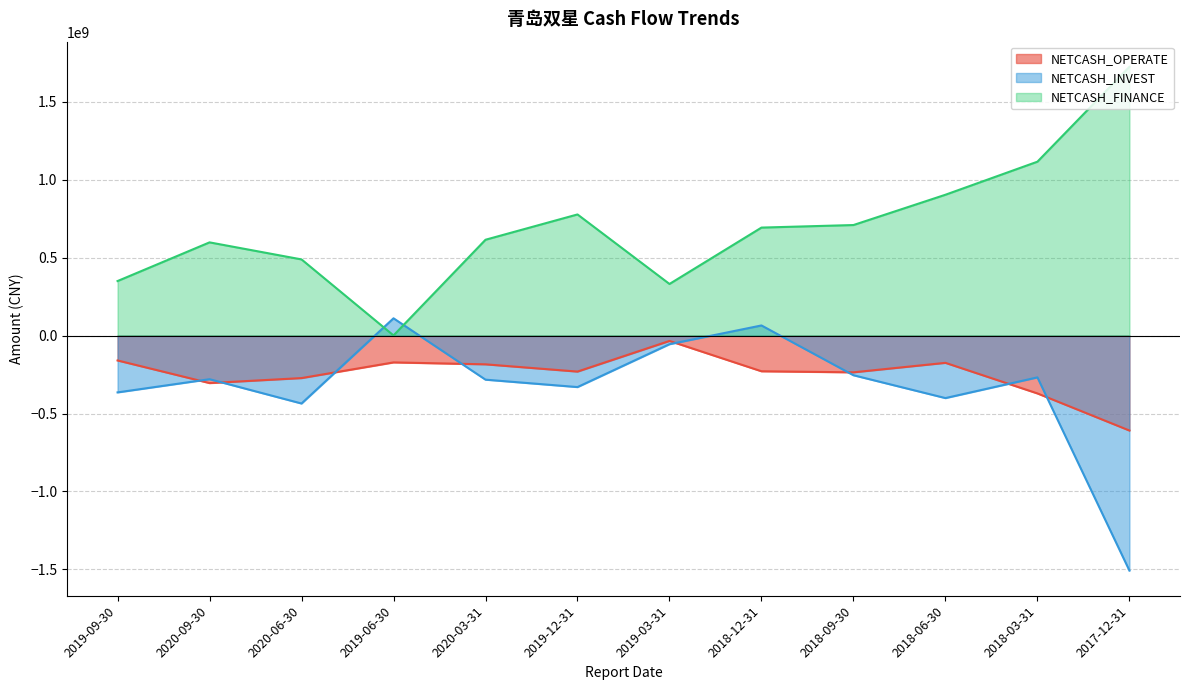

Which series has the widest spread of values?

NETCASH_FINANCE